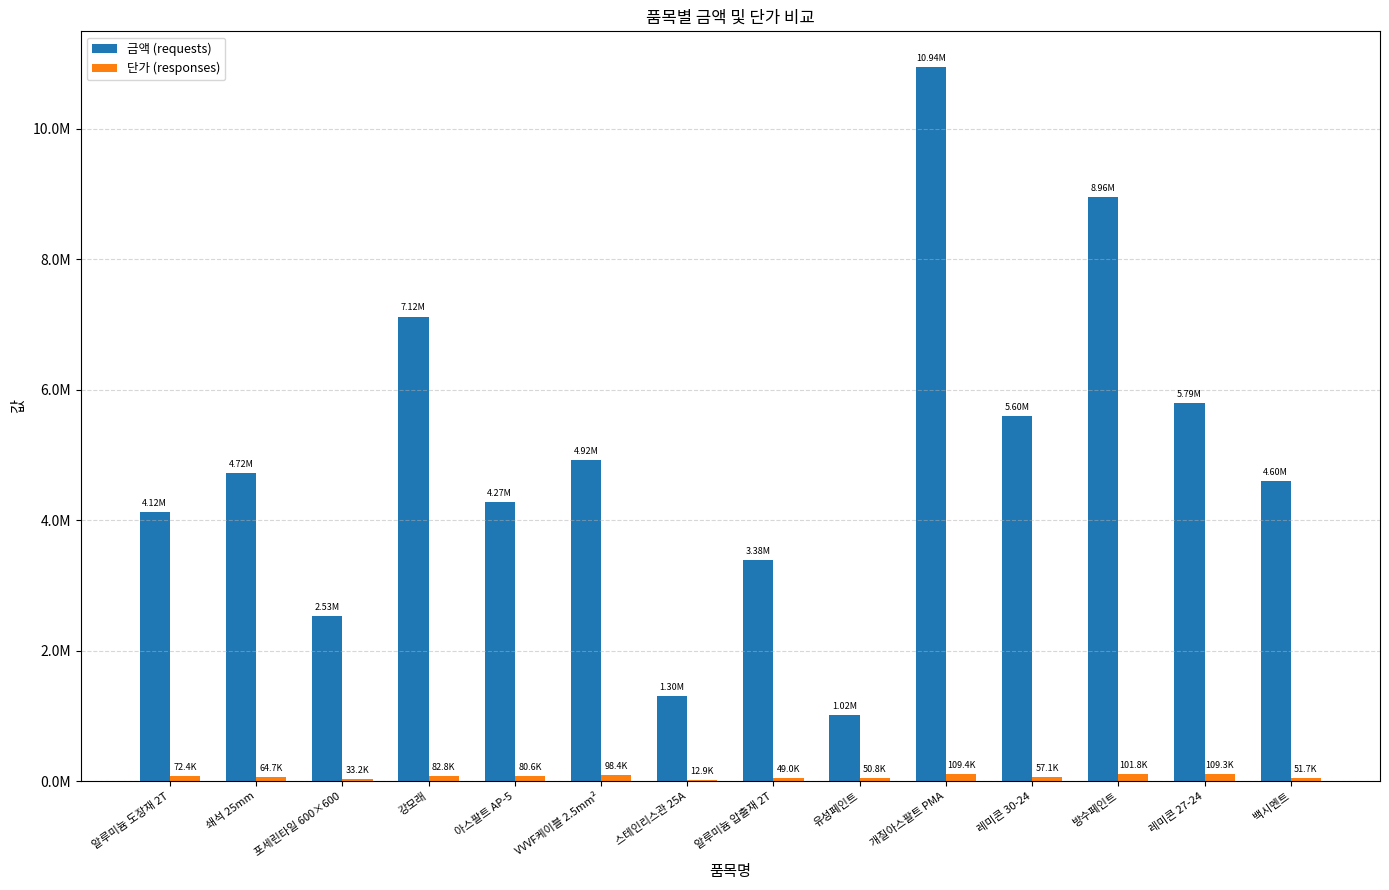

Are the bars horizontal?

No